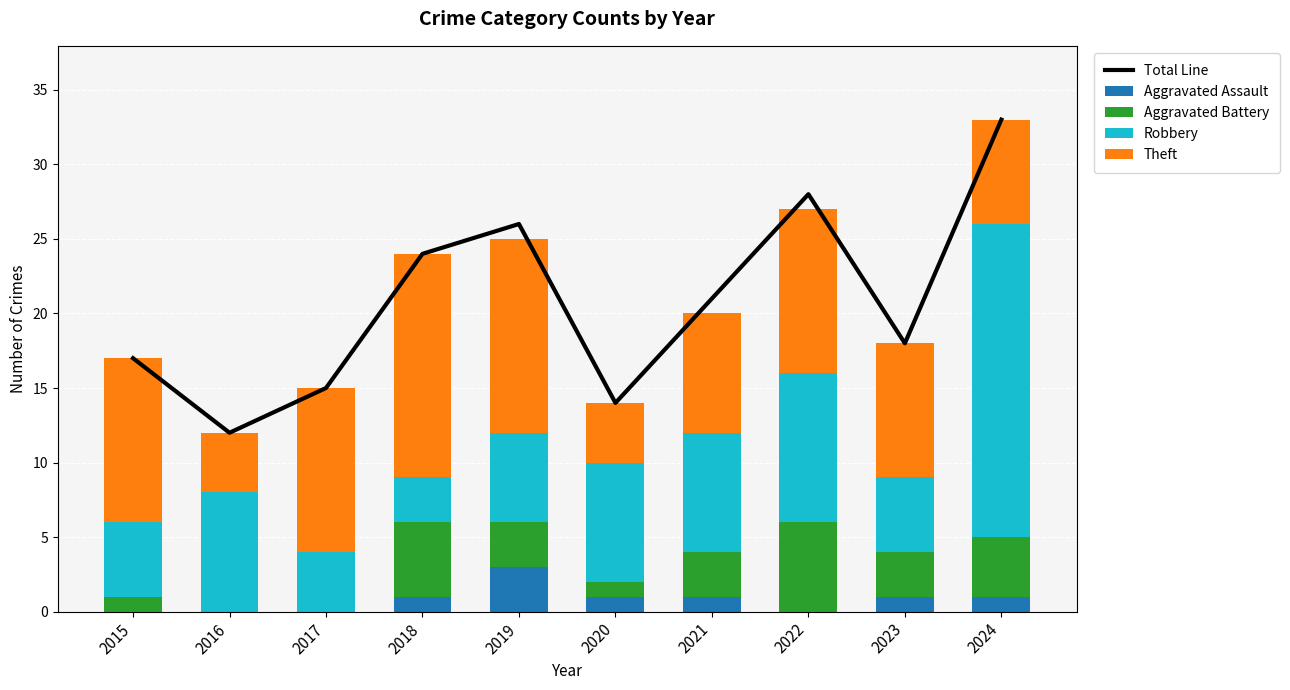

At which category does the chart reach its minimum across all series?

2015